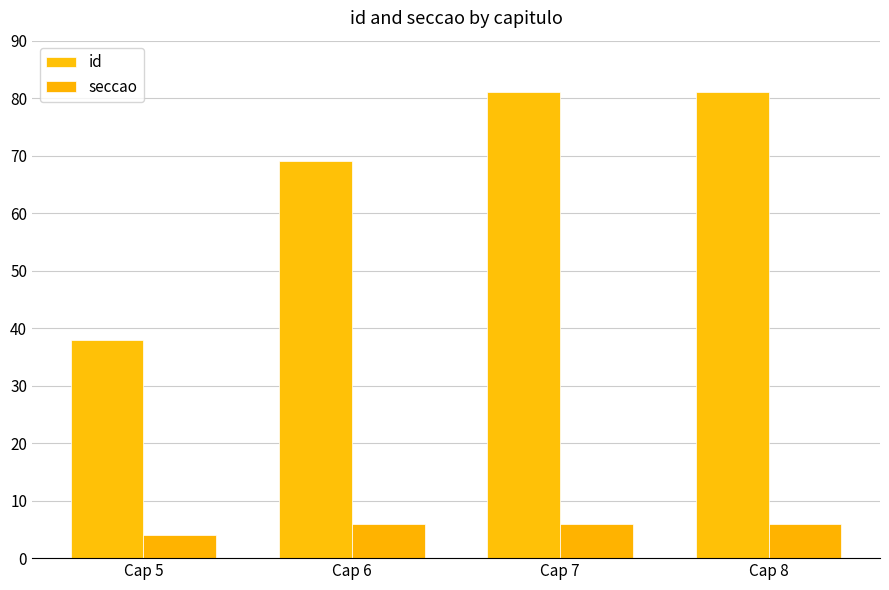

The value of id at Cap 5 is 52. True or false?

False